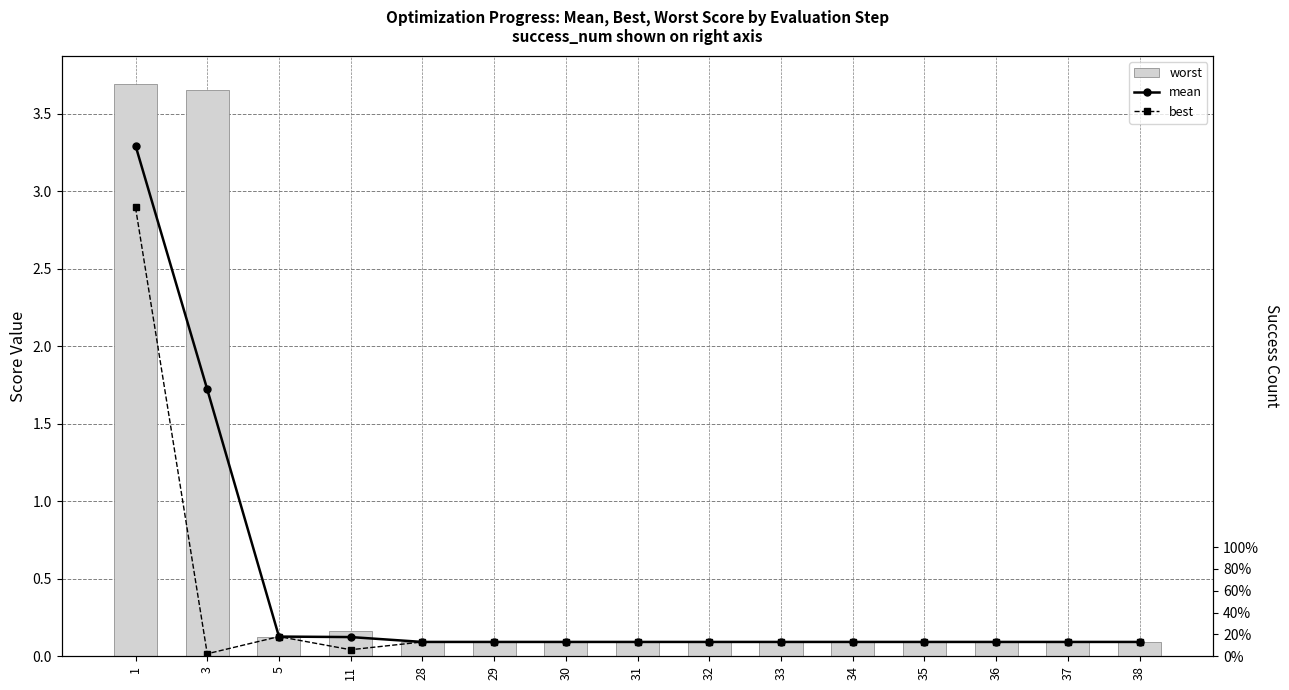

The worst series shows 3.7 at 1. True or false?

True